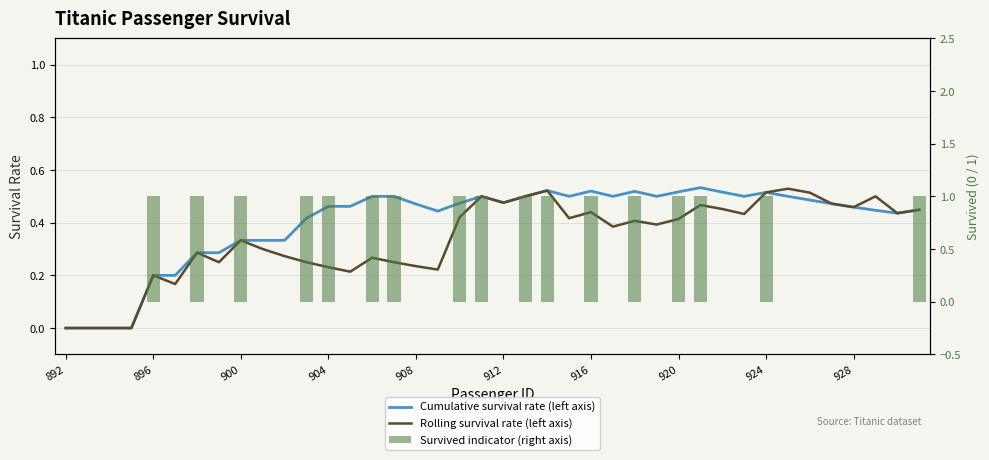

Which series has the largest range (max minus min)?

Survived indicator (right axis)